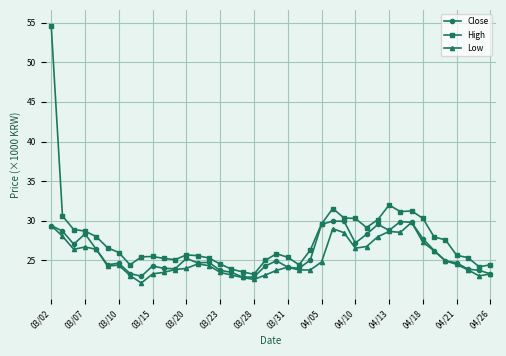

Count the number of data series in this chart.

3